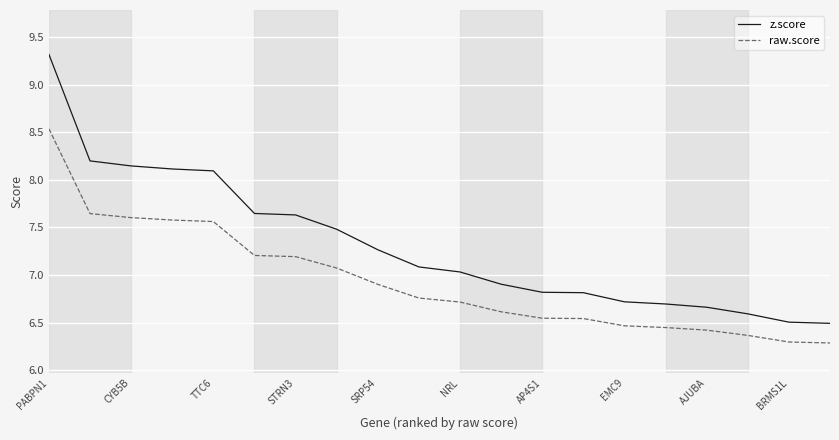

List the series in order of their overall mean, highest first.

z.score, raw.score